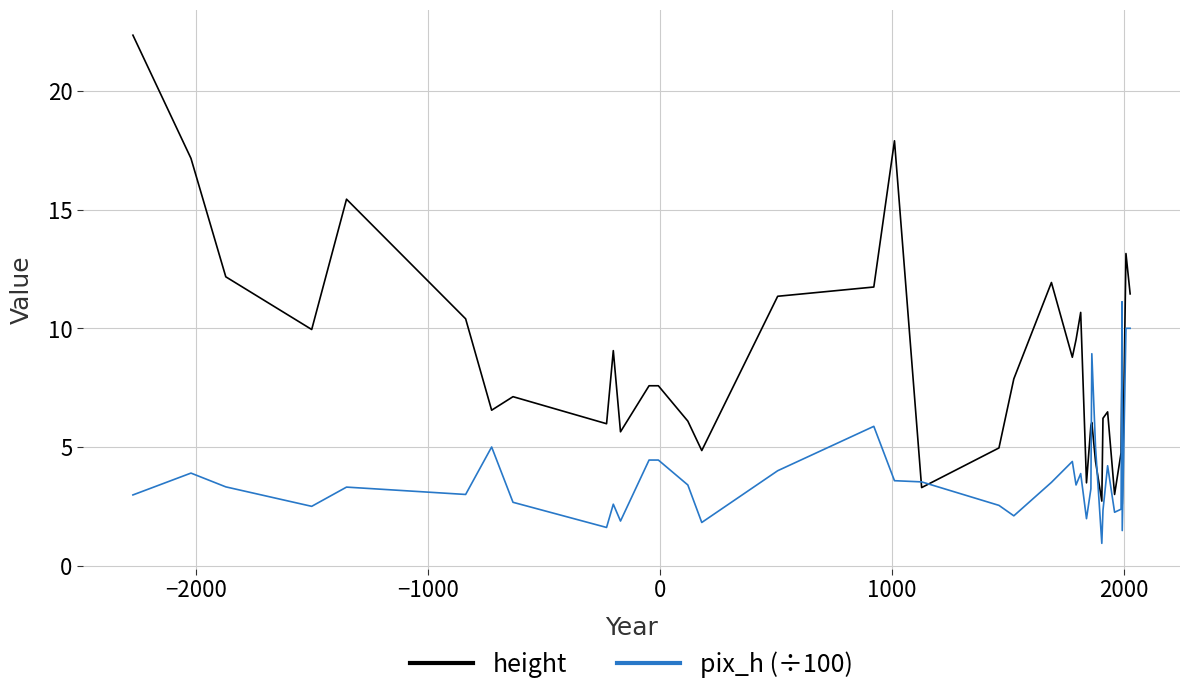

What is the difference between the maximum and second lowest values in the pix_h (÷100) series?

9.6